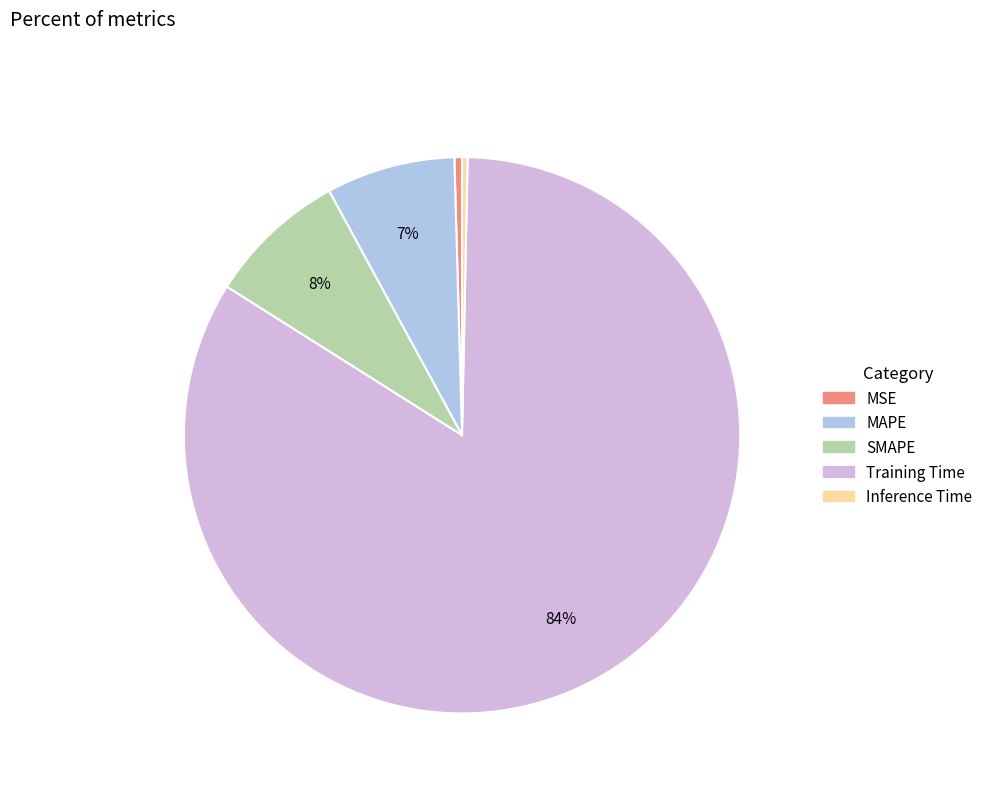

Between SMAPE and Training Time, which is larger?

Training Time